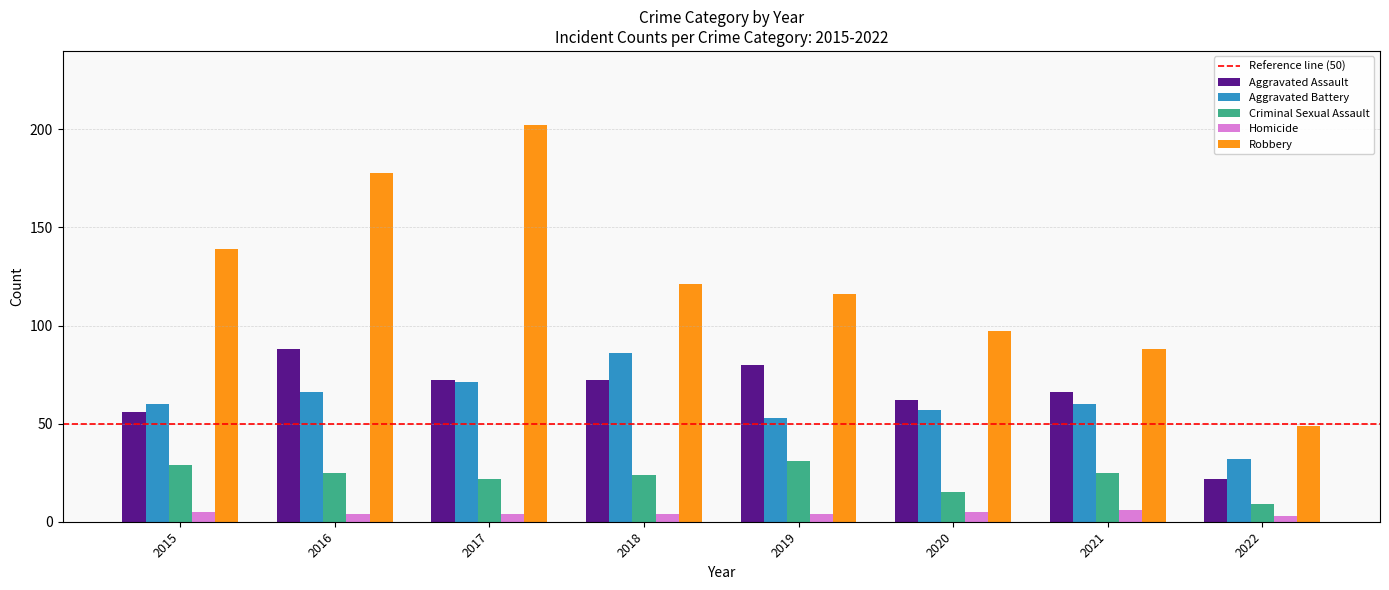

Reading left to right, what are all the values shown in this chart?

Aggravated Assault: 56	88	72	72	80	62	66	22
Aggravated Battery: 60	66	71	86	53	57	60	32
Criminal Sexual Assault: 29	25	22	24	31	15	25	9
Homicide: 5	4	4	4	4	5	6	3
Robbery: 139	178	202	121	116	97	88	49